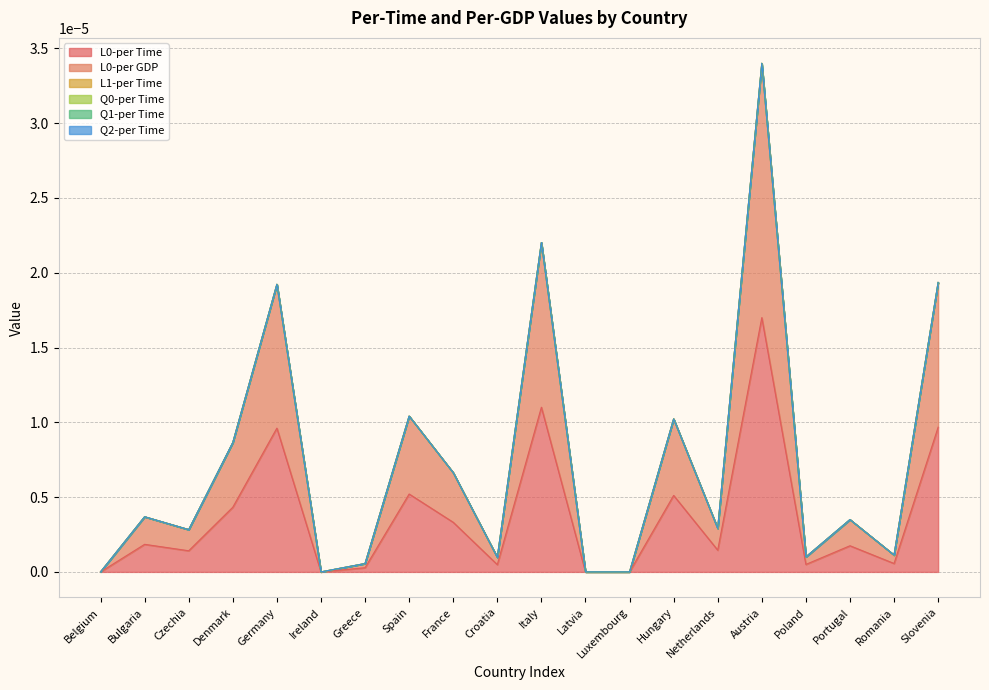

Which has a higher value, Czechia or France?

France